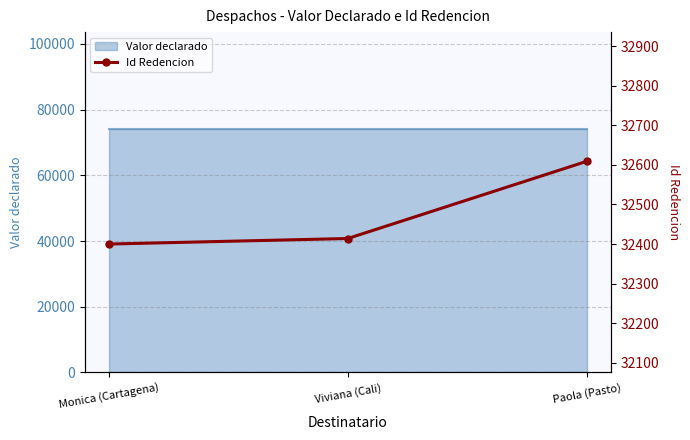

At which category does the chart reach its minimum across all series?

Monica (Cartagena)